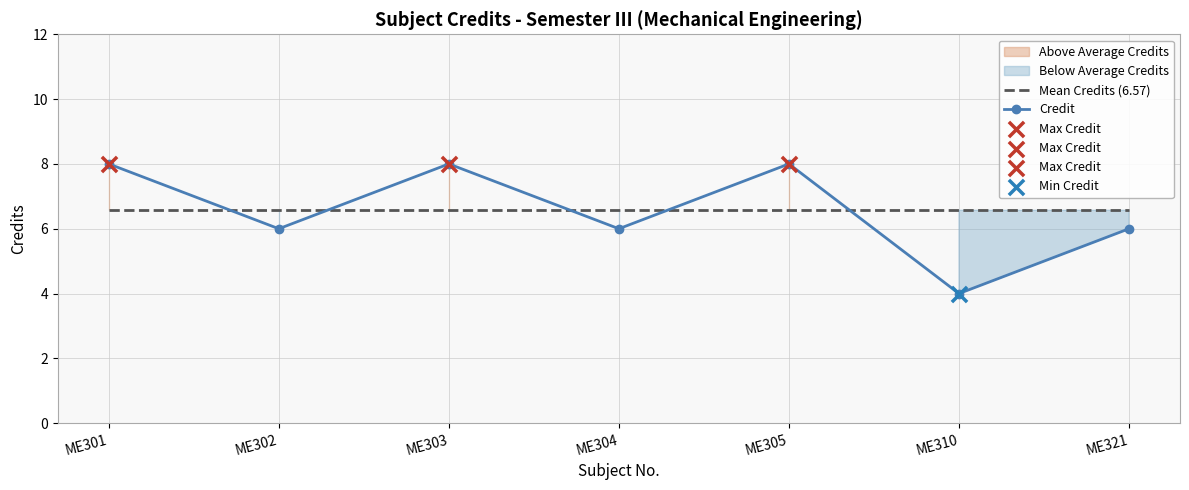

Which series reaches the minimum Y coordinate?

Credit